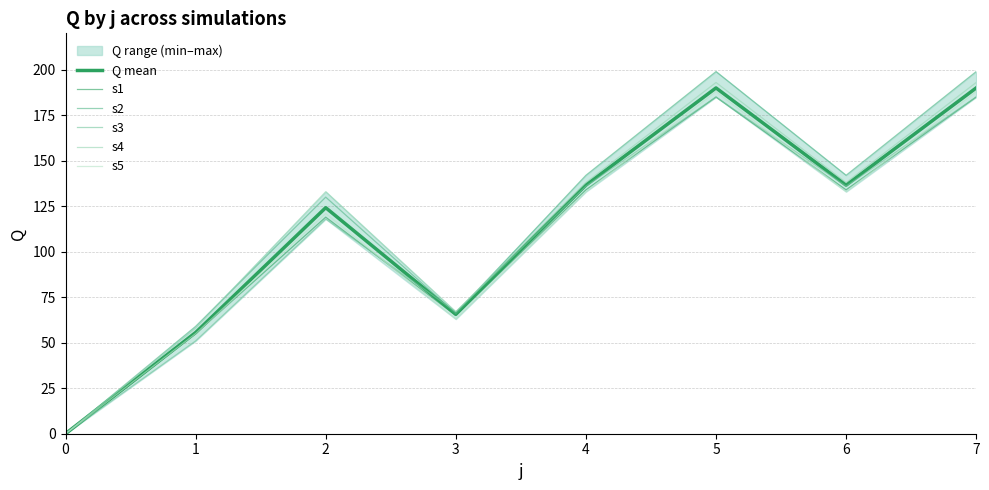

Between which two adjacent categories do s2 and s3 first intersect?

2 and 3